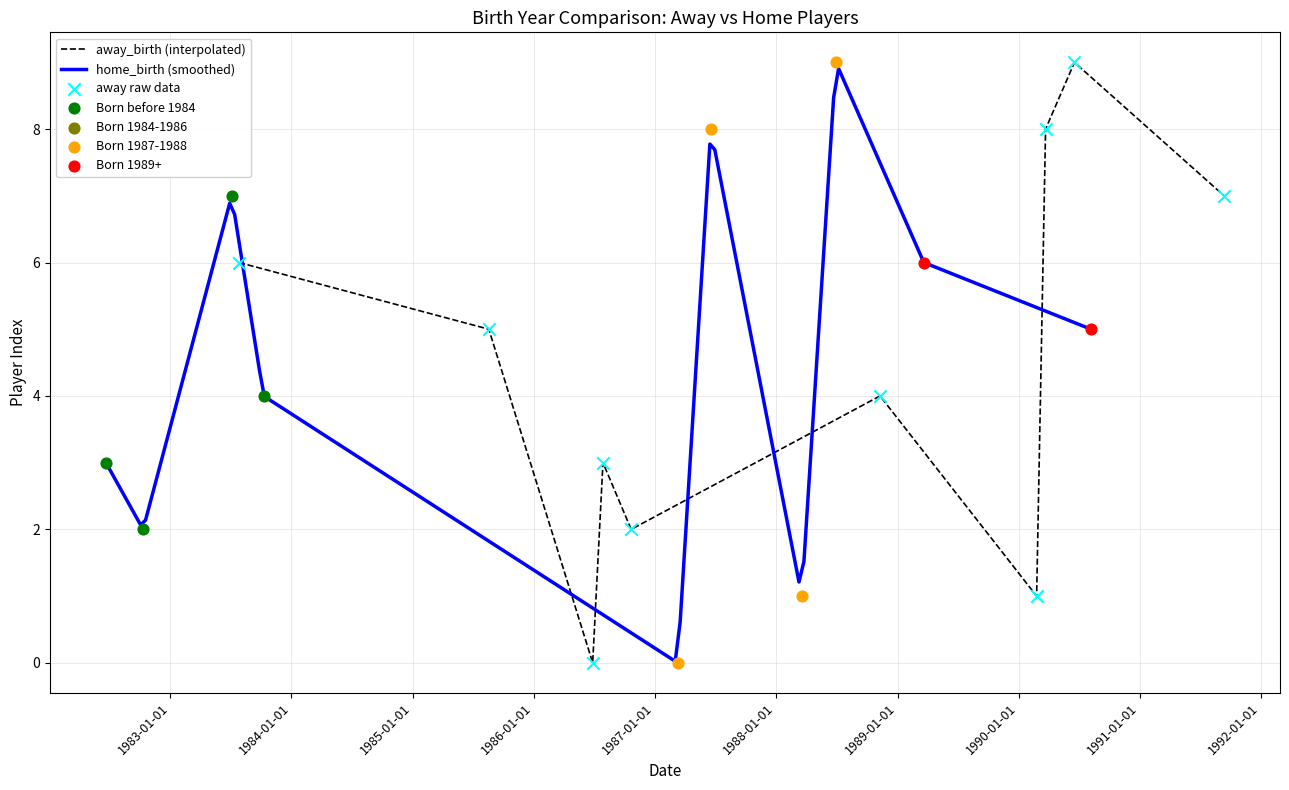

What is the ratio of the value at 6 to the value at 9?

0.7